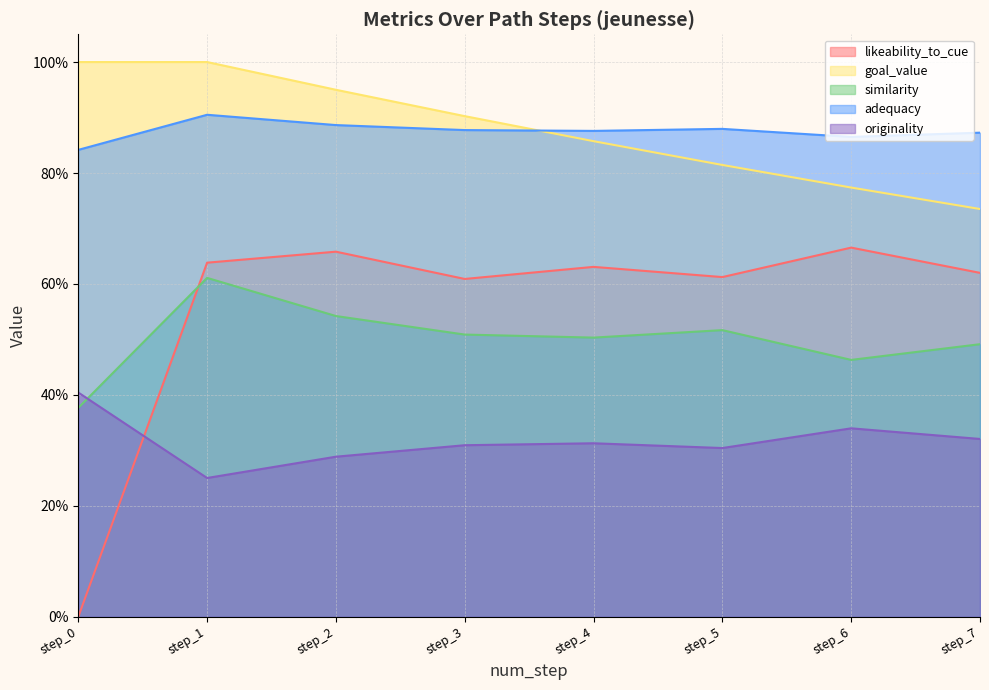

What are all the series names shown in the legend?

likeability_to_cue, goal_value, similarity, adequacy, originality